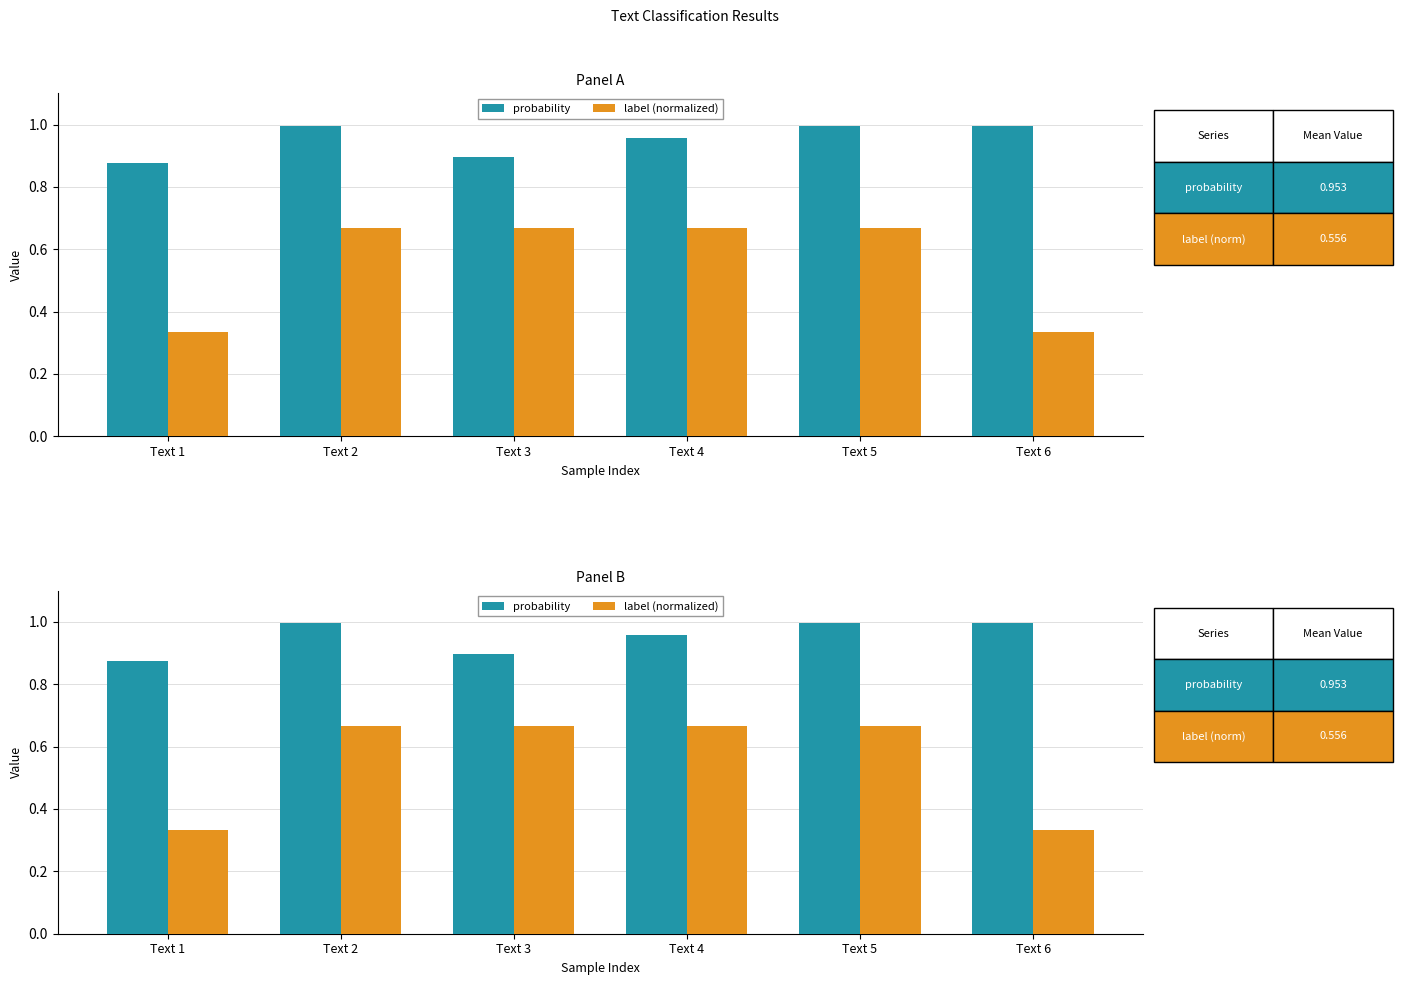

Reading right to left, extract all data points from this chart.

probability: 1.0	1.0	1.0	0.9	1.0	0.9
label (normalized): 0.3	0.7	0.7	0.7	0.7	0.3